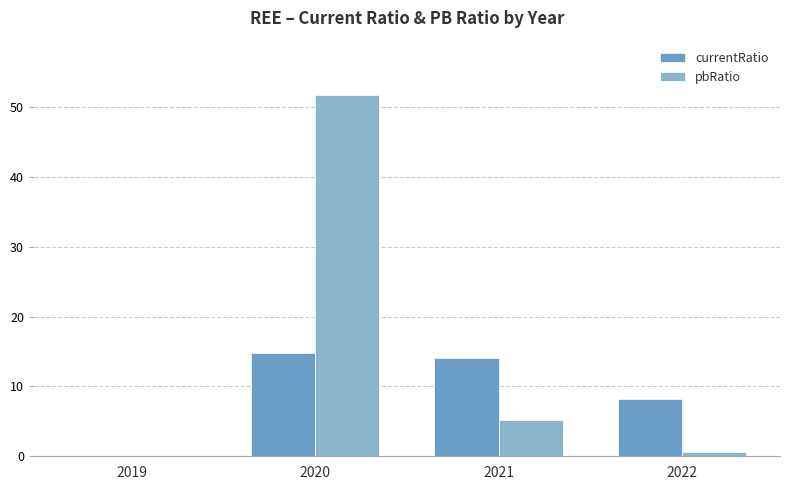

What is the sum of all pbRatio values?

57.7